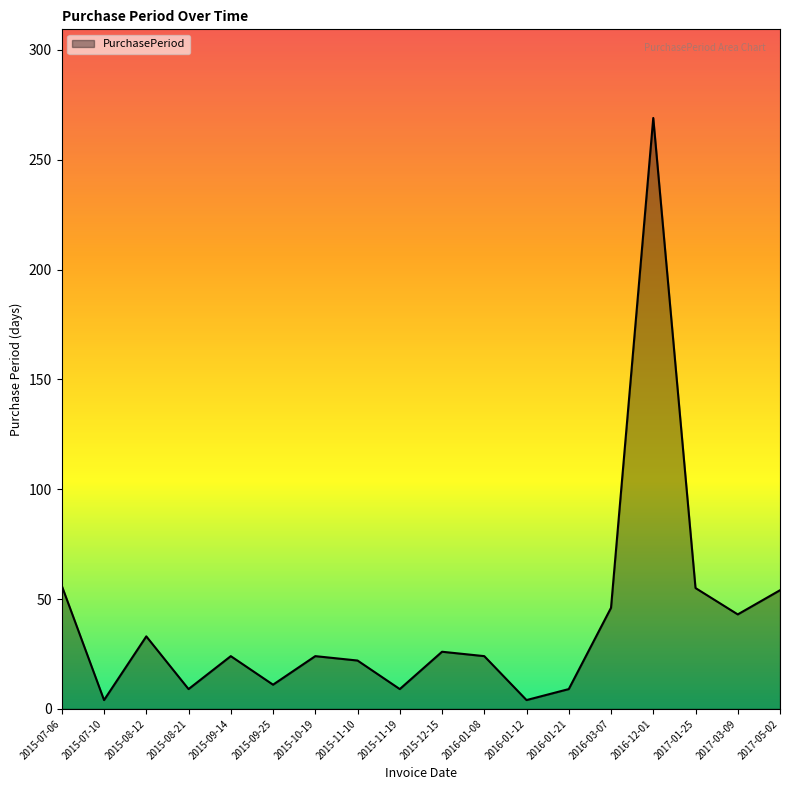

Where is the first local maximum?

2015-08-12